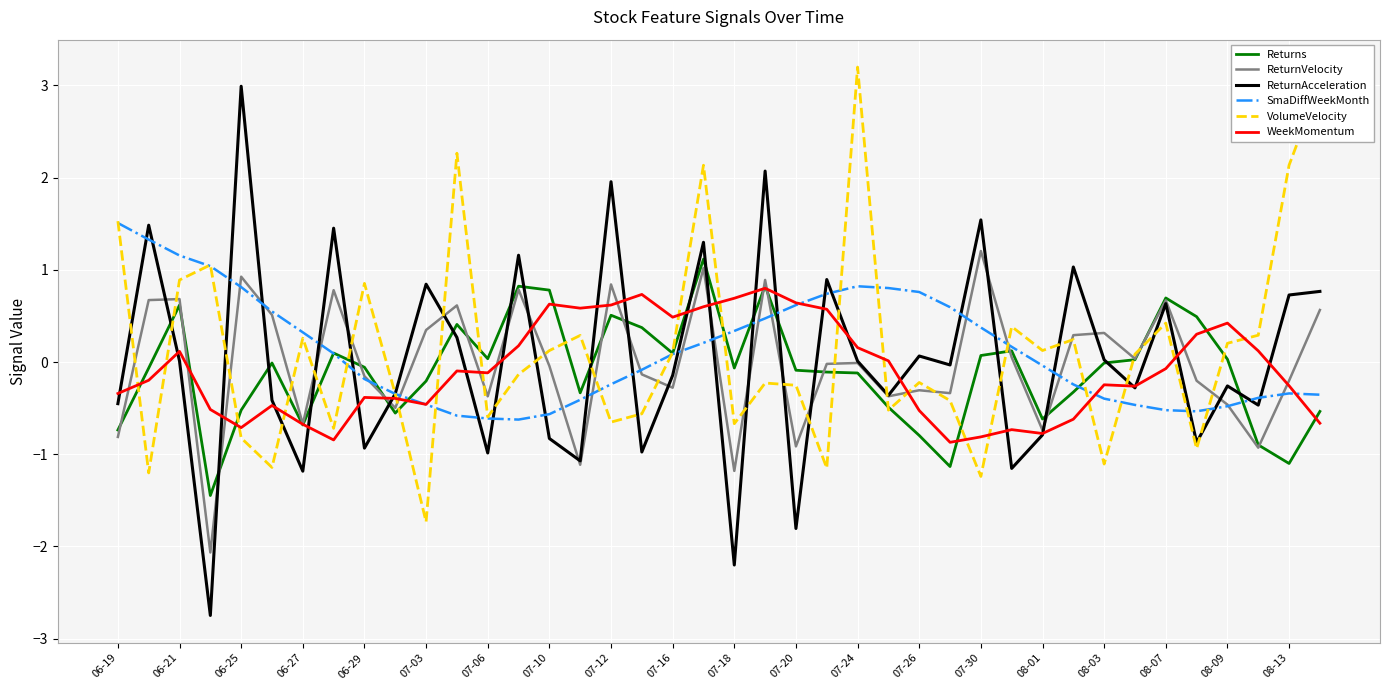

What are all the series names shown in the legend?

Returns, ReturnVelocity, ReturnAcceleration, SmaDiffWeekMonth, VolumeVelocity, WeekMomentum